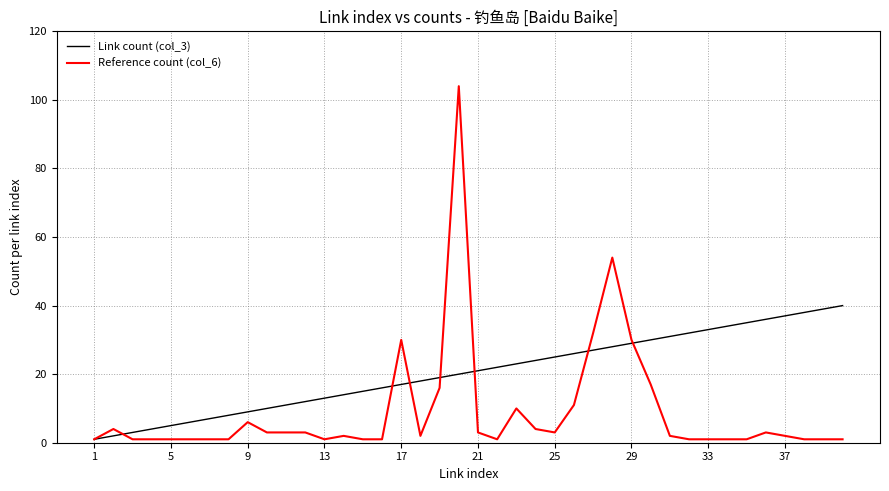

List the series in order of their peak value, lowest first.

Link count (col_3), Reference count (col_6)